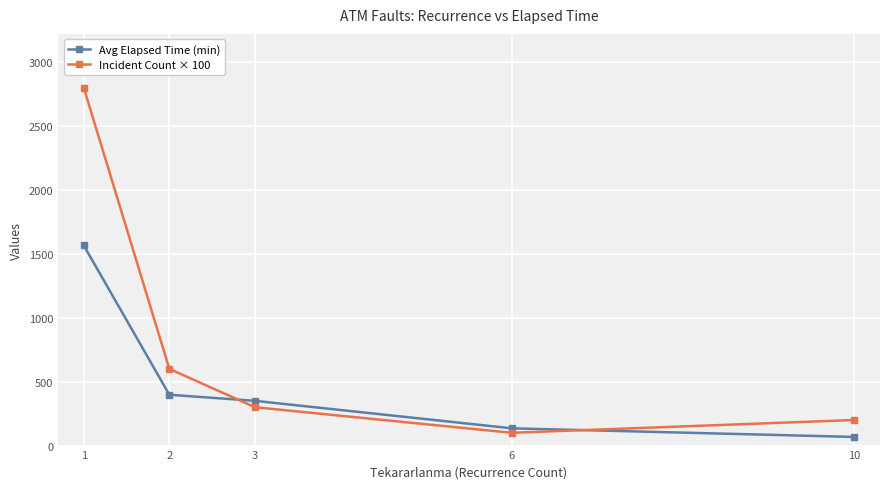

Which series changed the most between 2 and 10?

Incident Count × 100